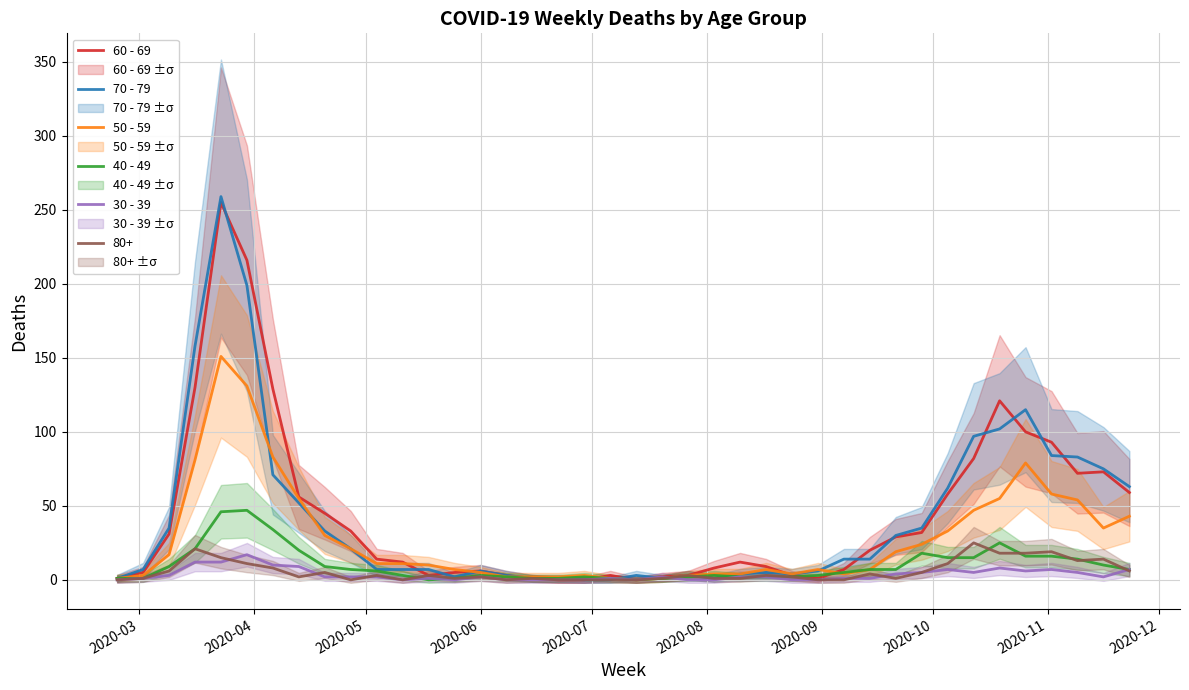

Is the value of 70 - 79 at 16 greater than the value of 40 - 49 at 39?

No